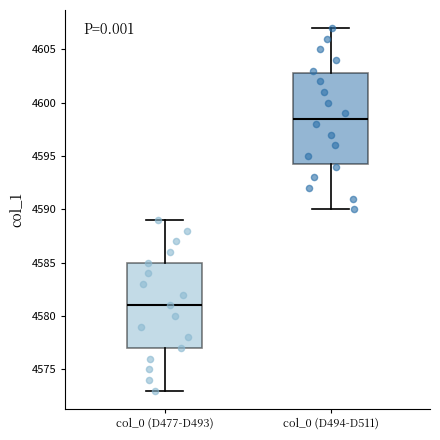

Which box has the lowest median line?

col_0 (D477-D493)